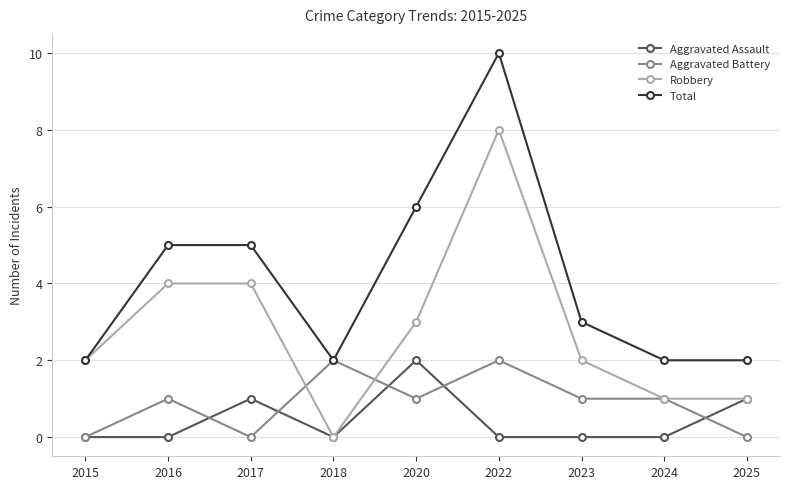

True or false: Robbery has more than 0 points higher than both neighbors.

True